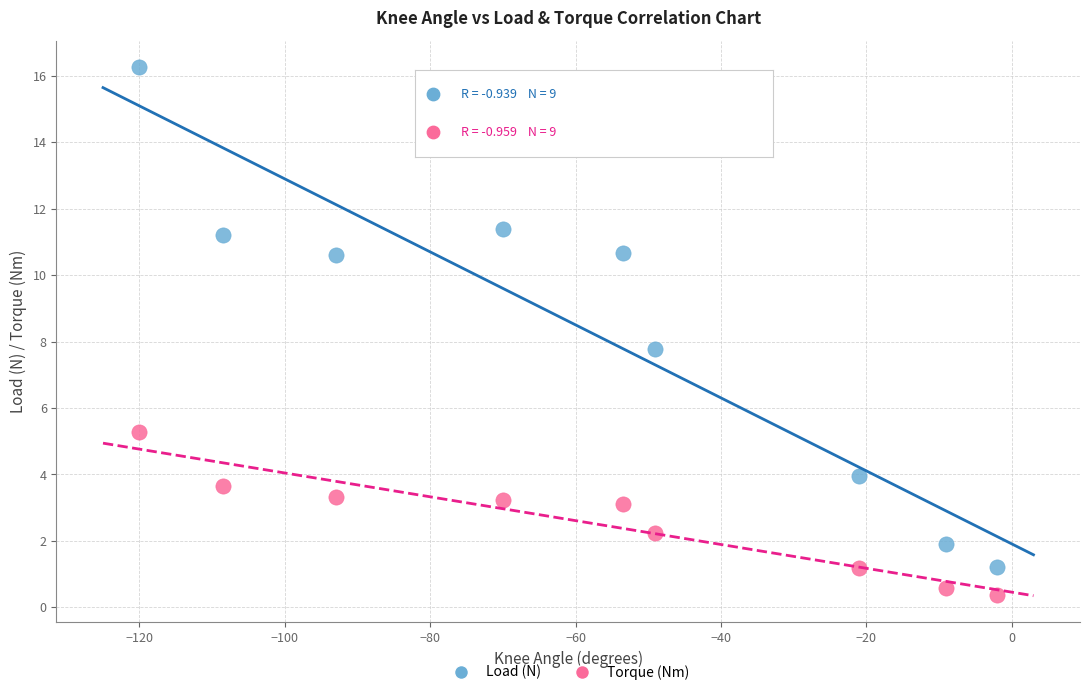

Which series has the widest spread of Y values?

Load (N)